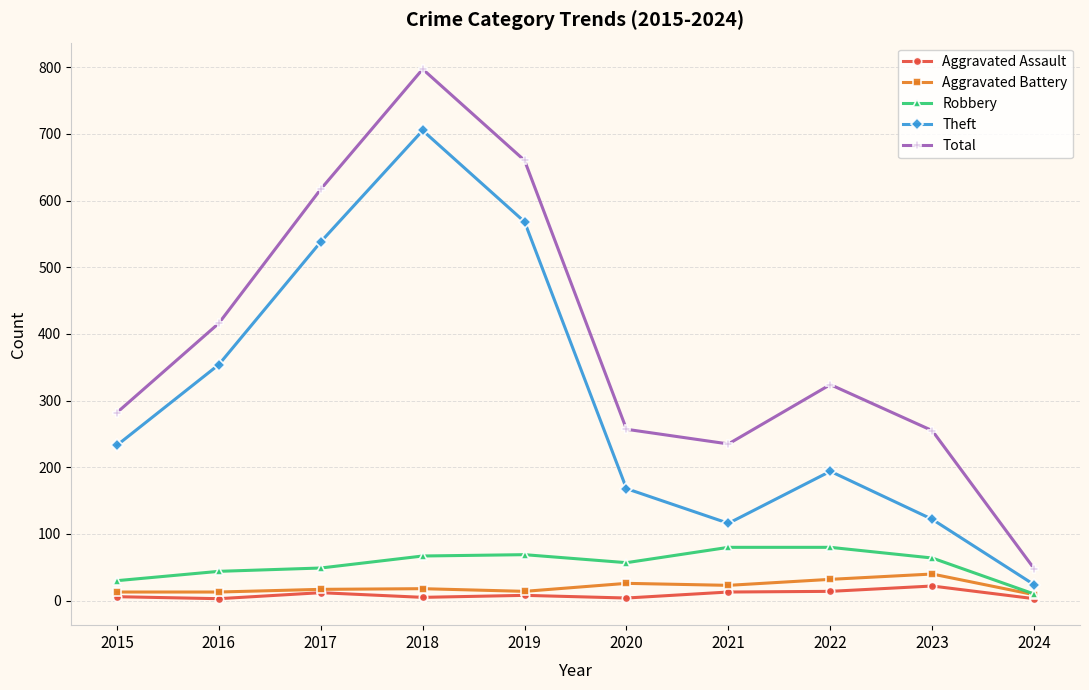

What are all the series names shown in the legend?

Aggravated Assault, Aggravated Battery, Robbery, Theft, Total